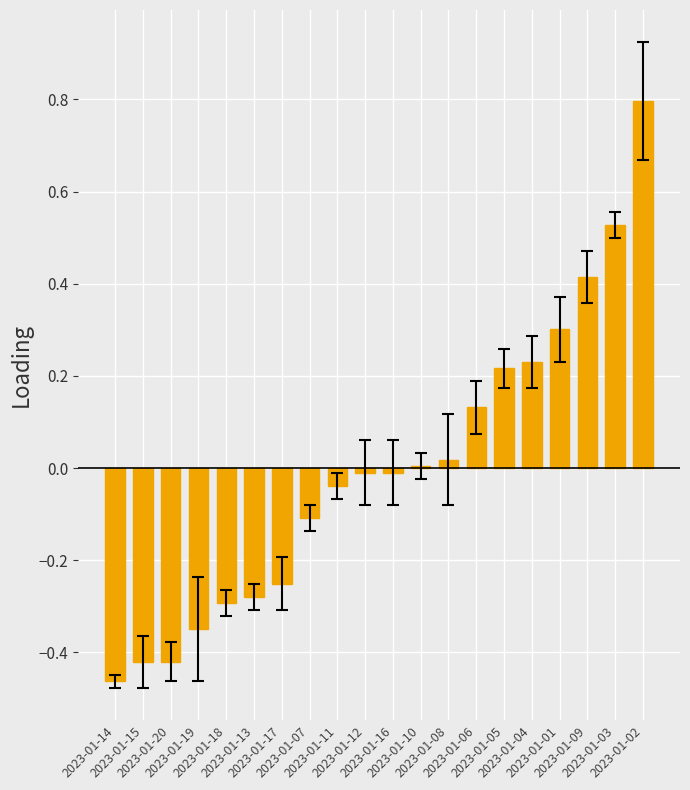

What is the greatest value displayed?

0.8